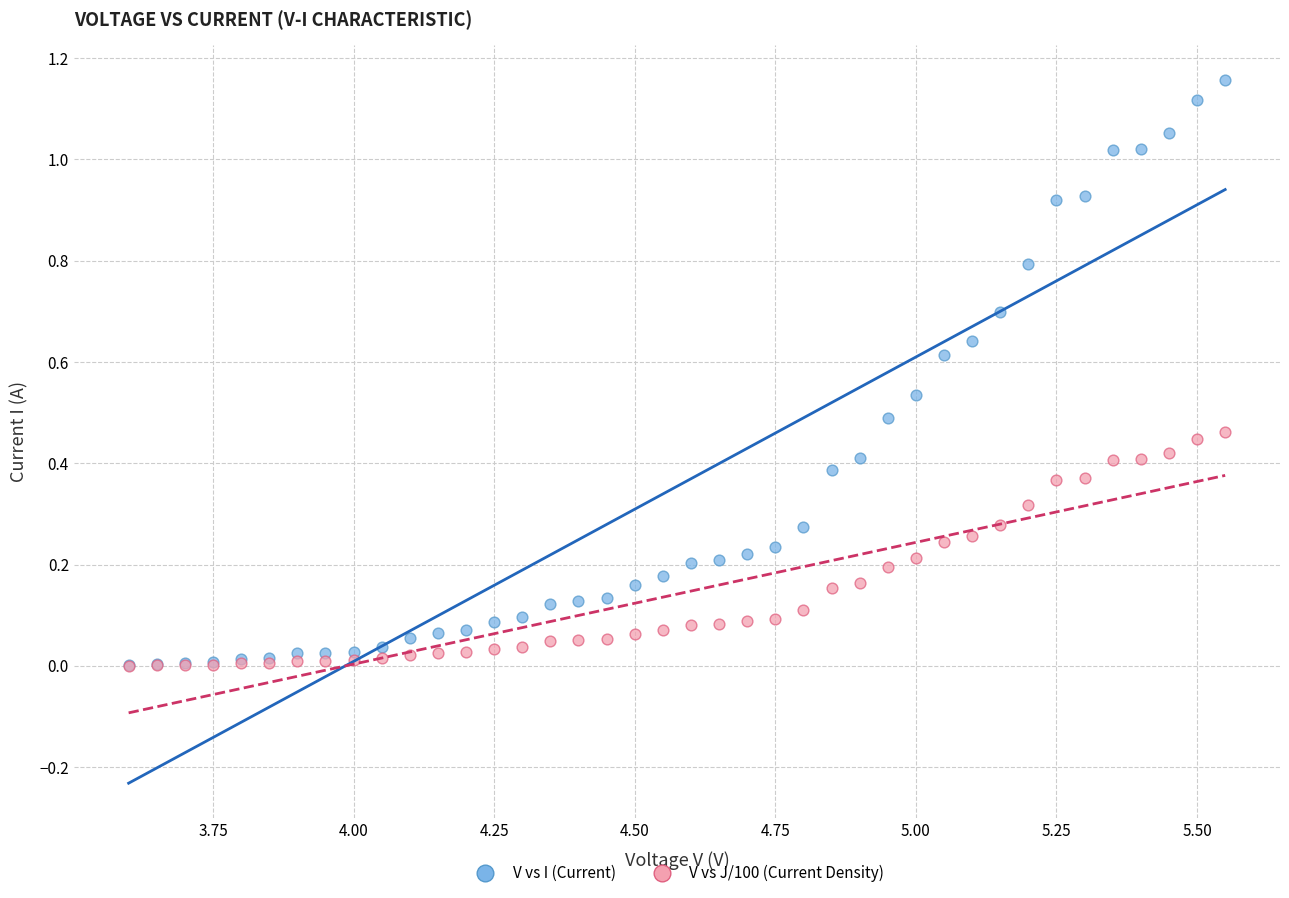

Which series has the largest Y range (max minus min)?

V vs I (Current)